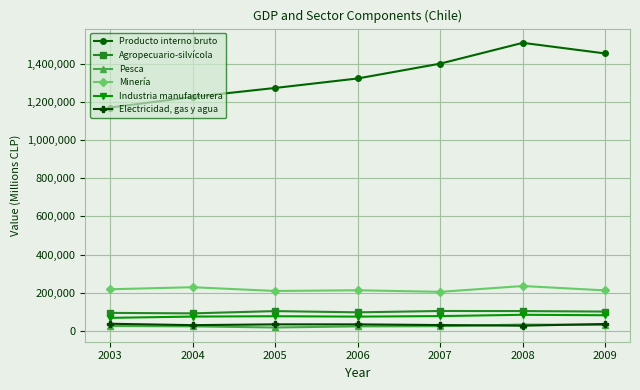

Where is Producto interno bruto nearest to the value 1339022?

2006